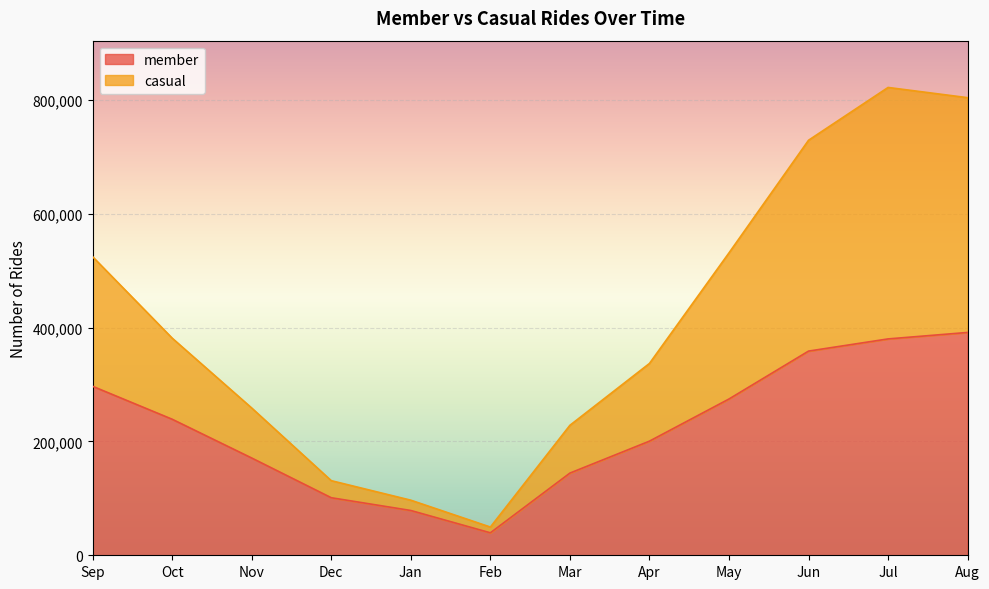

How many data points in member are above 239089?

5